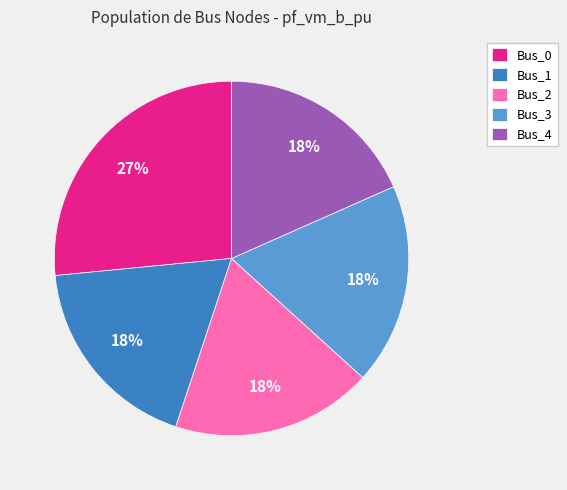

Is the sum of Bus_4 and Bus_3 greater than half?

No